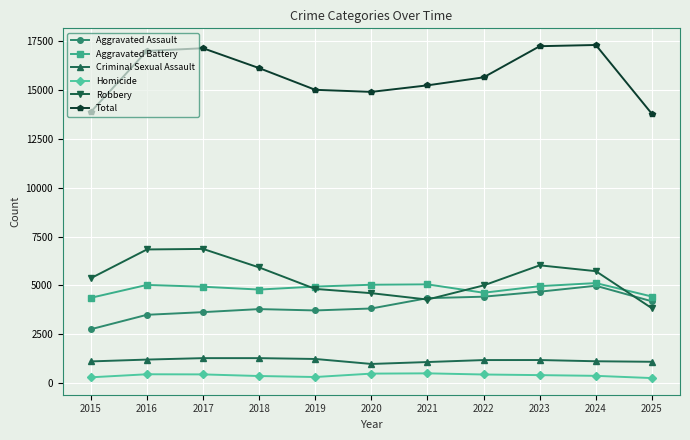

True or false: Aggravated Assault and Total intersect in this chart.

False